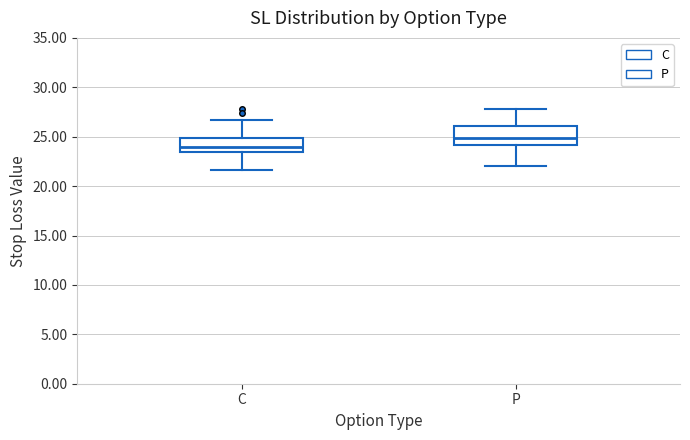

Reading left to right, read every box against the y-axis: the position of its median line, the range the box covers, and the ends of its whiskers. The values are not printed on the chart, so give them approximately, as read against the axis.

C: median 24.0, box 23.5 to 25.0, whiskers 21.5 to 26.5
P: median 25.0, box 24.0 to 26.0, whiskers 22.0 to 28.0